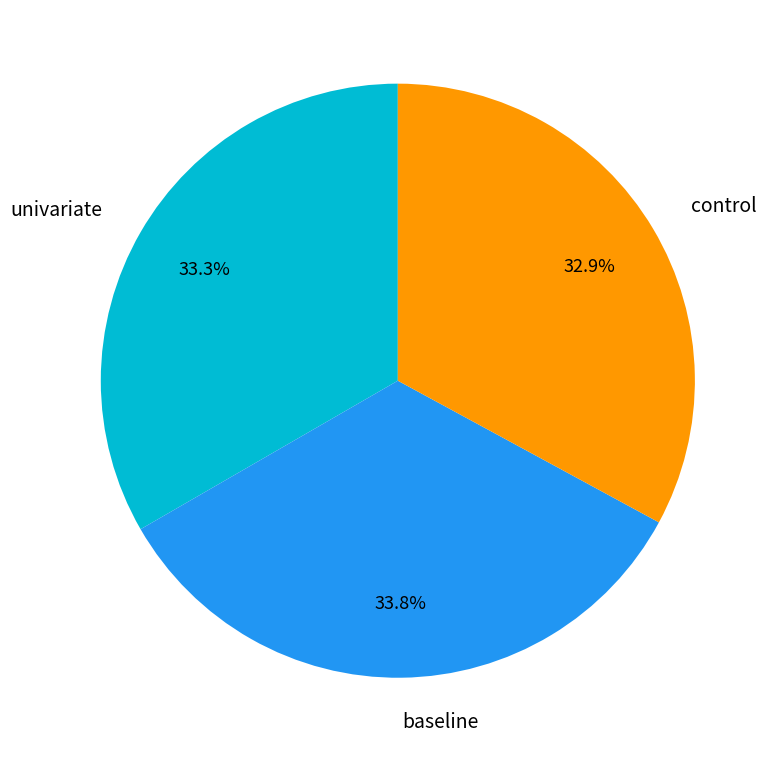

To the nearest percent, what percentage of the pie is univariate?

33%